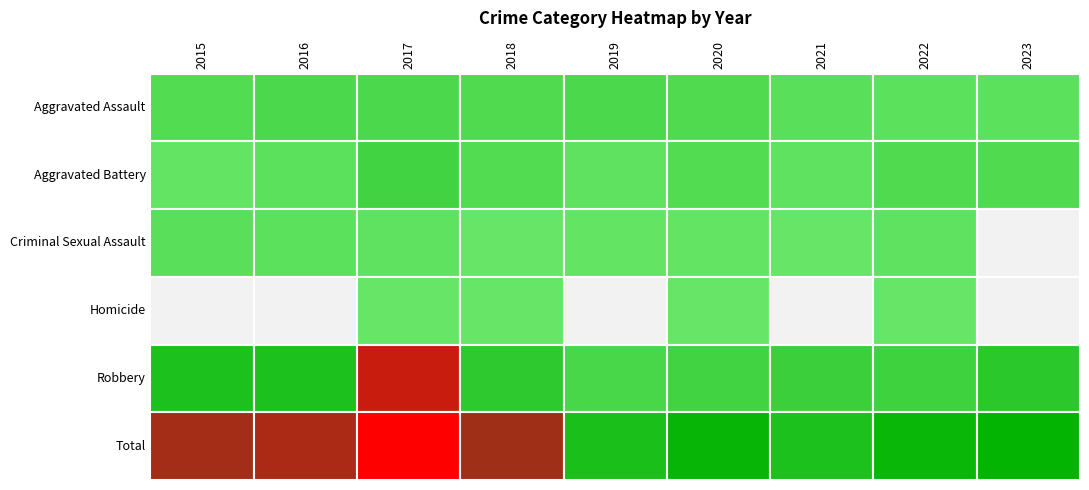

Which series has the widest spread of values?

Total